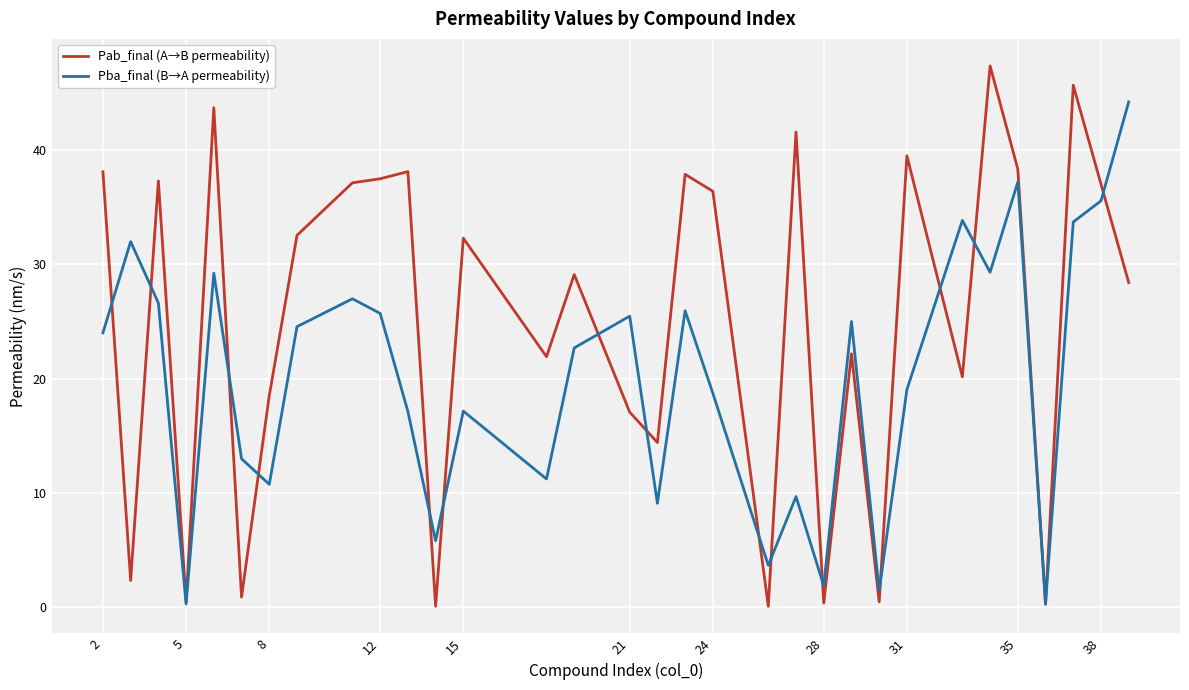

What is the maximum value shown in the chart?

47.4